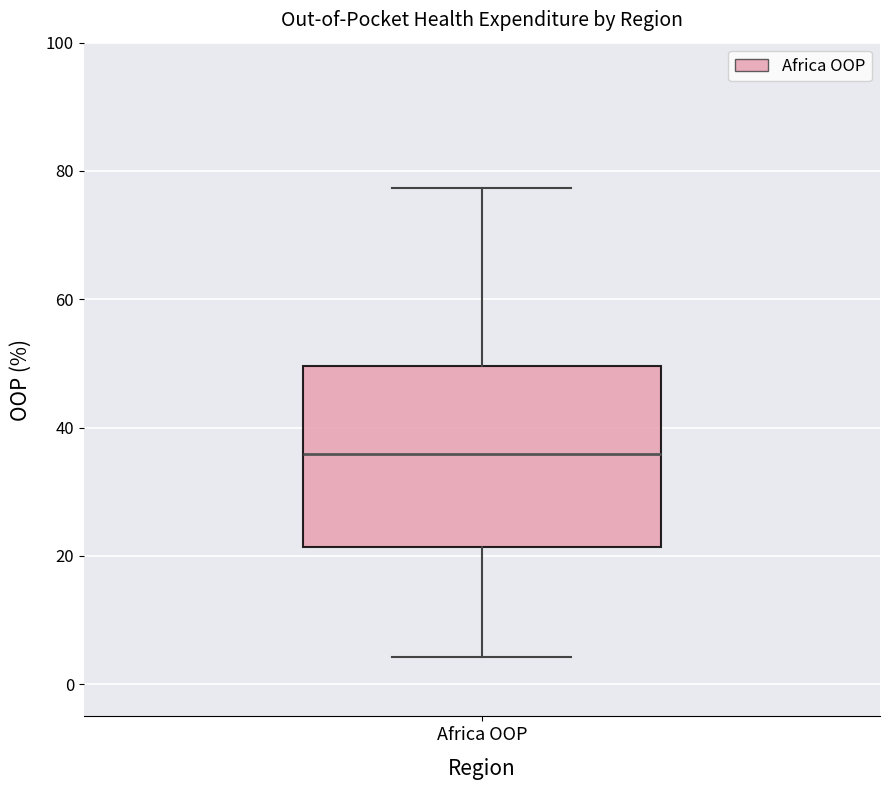

Transcribe this box plot: give where the median line is, the range the box spans, and where the two whiskers end, as read against the y-axis. The values are not printed on the chart, so give them approximately, as read against the axis.

median 36, box 22 to 50, whiskers 4 to 78